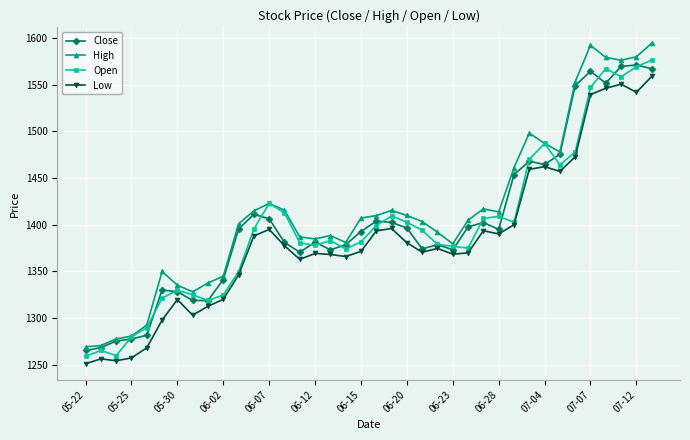

Which series has the largest range (max minus min)?

High